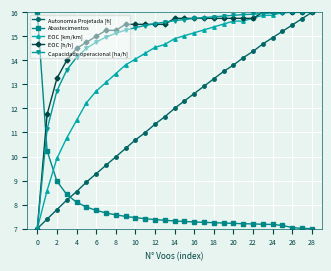

What is the minimum value for Autonomia Projetada [h]?

7.0